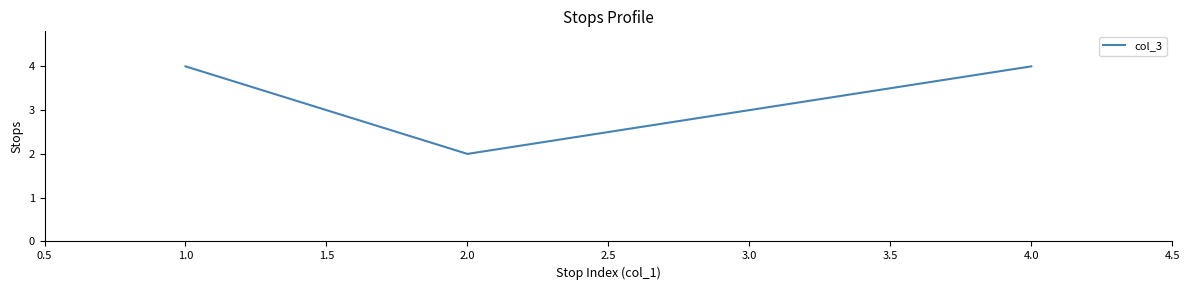

What is the greatest value displayed?

4